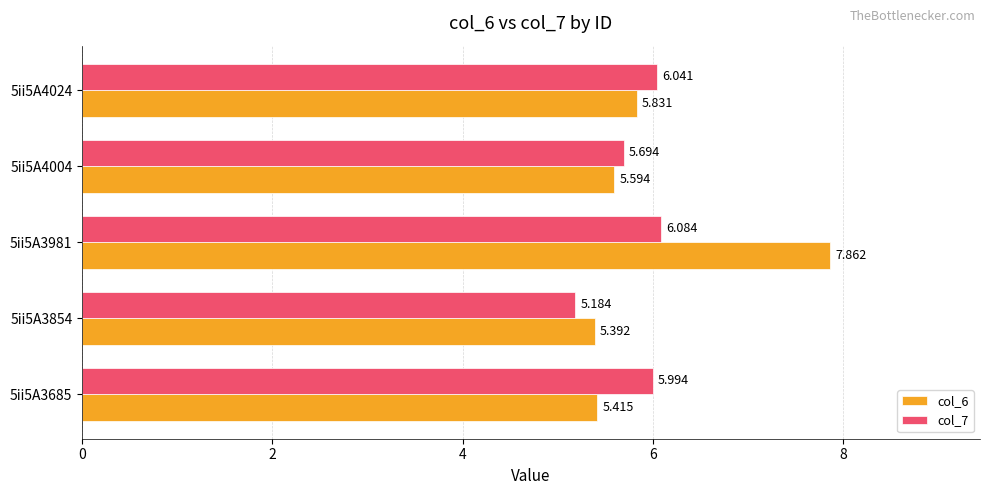

Is the value of col_7 at 5ii5A3981 greater than the value of col_6 at 5ii5A3685?

Yes